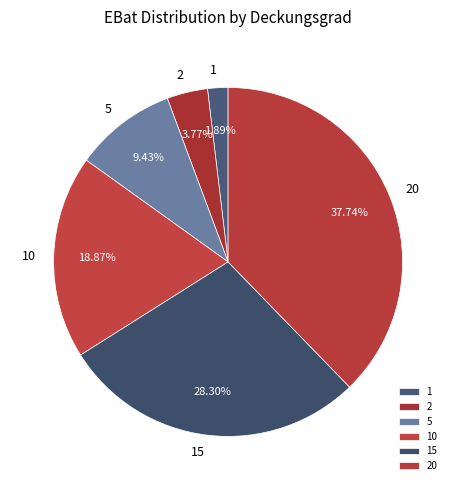

Rank the categories by value from lowest to highest.

1, 2, 5, 10, 15, 20